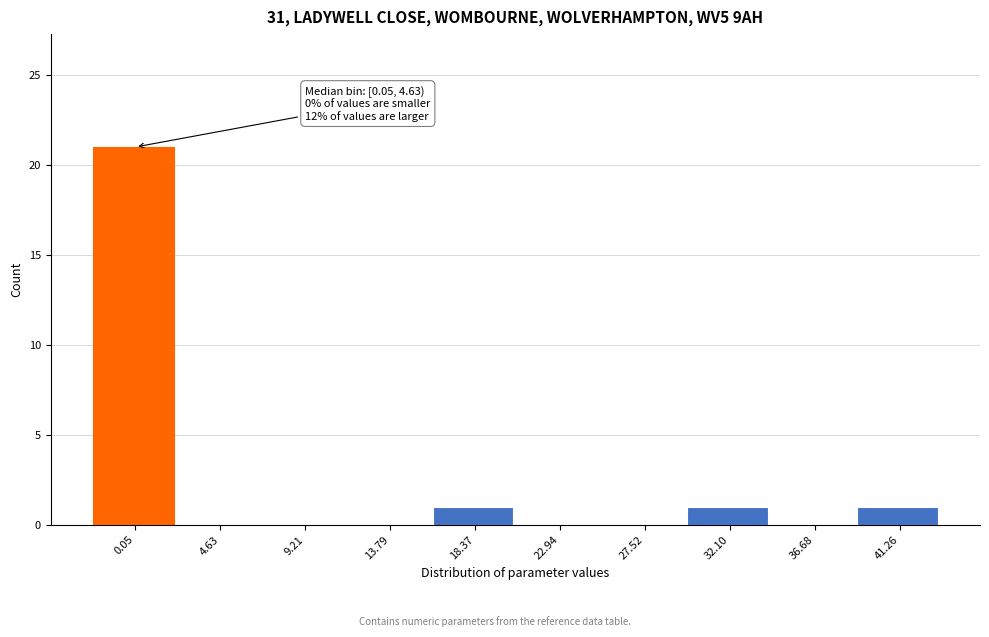

Reading left to right, list all the values displayed in this chart.

0.05=21	4.63=0	9.21=0	13.79=0	18.37=1	22.94=0	27.52=0	32.10=1	36.68=0	41.26=1